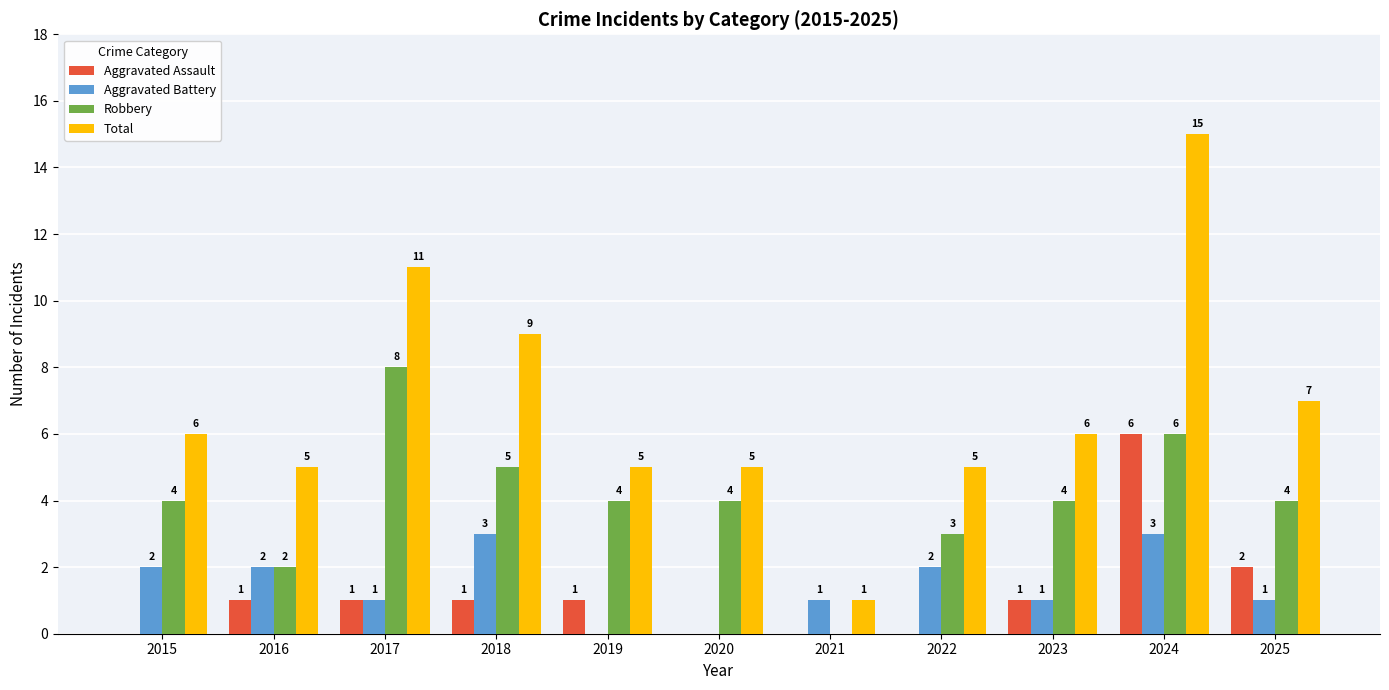

Between 2015 and 2017, which series saw the biggest shift?

Total